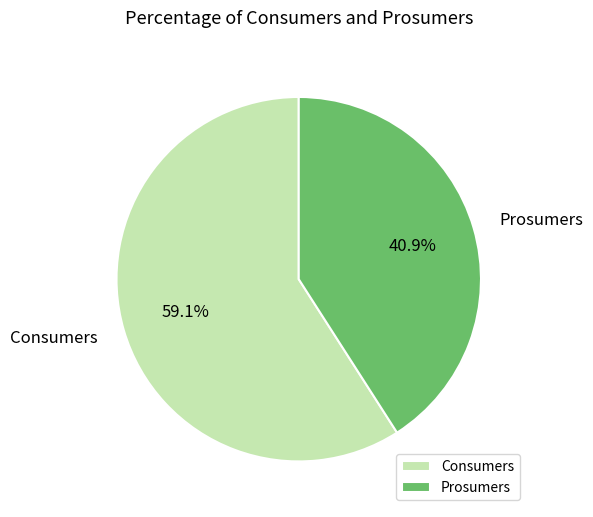

Rank the categories by value from highest to lowest.

Consumers, Prosumers